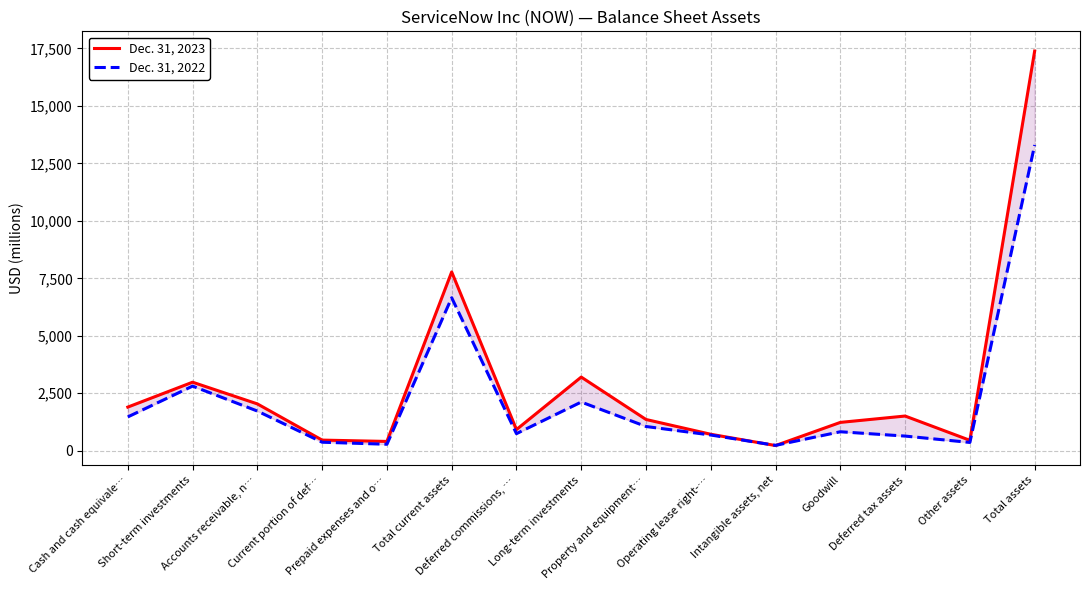

How many times do Dec. 31, 2022 and Dec. 31, 2023 cross each other?

2